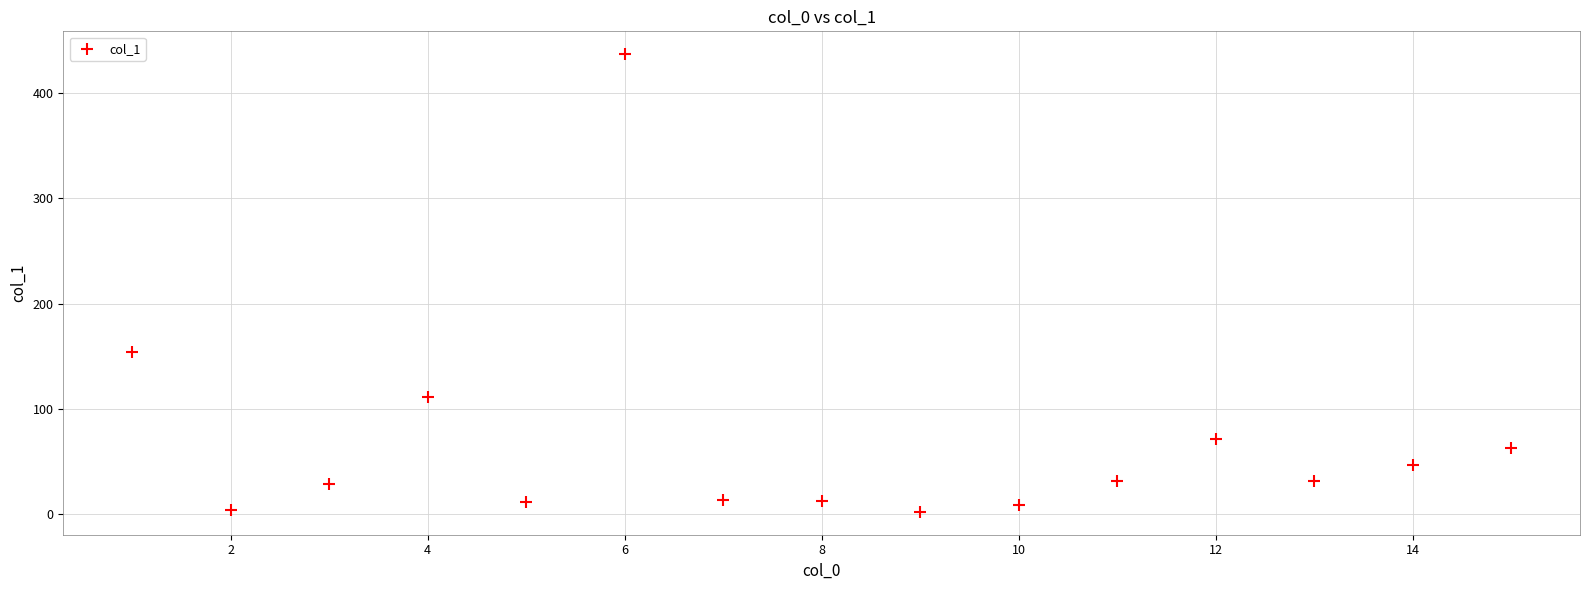

What Y value in the scatter plot is closest to 219?

154.2